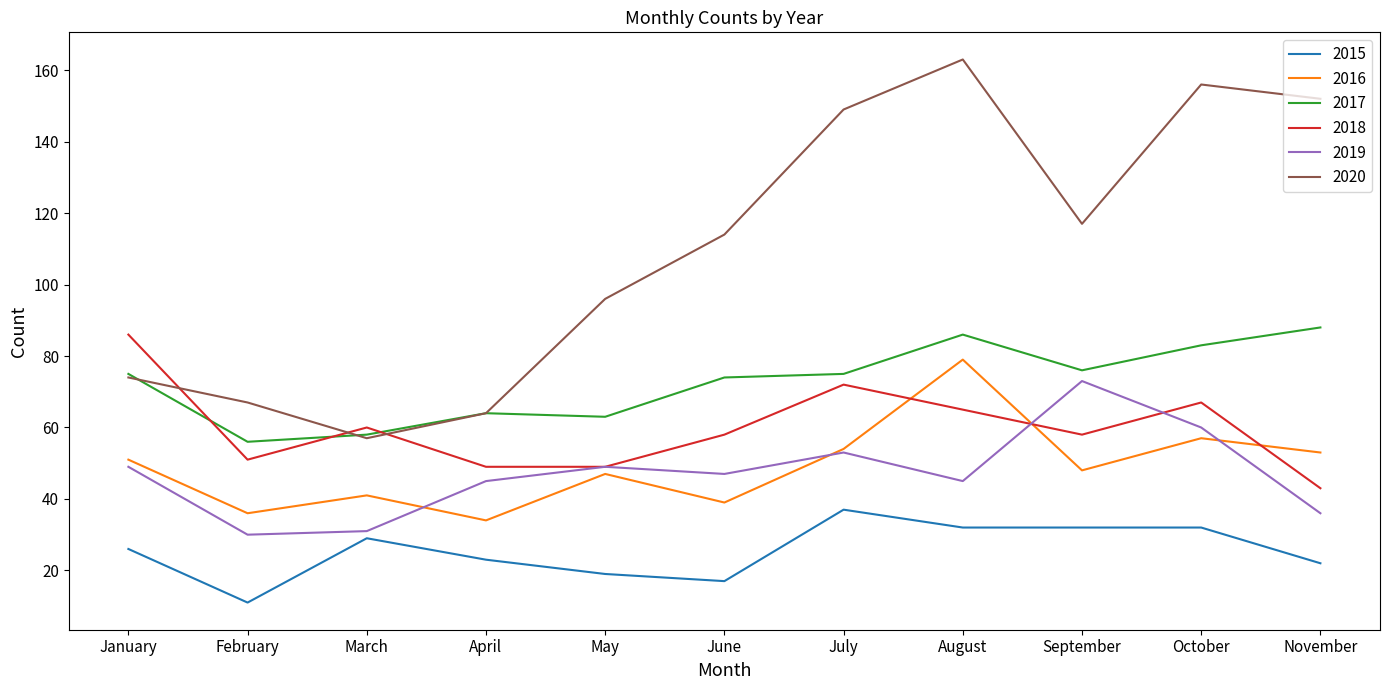

What is the total value across all series at March?

276